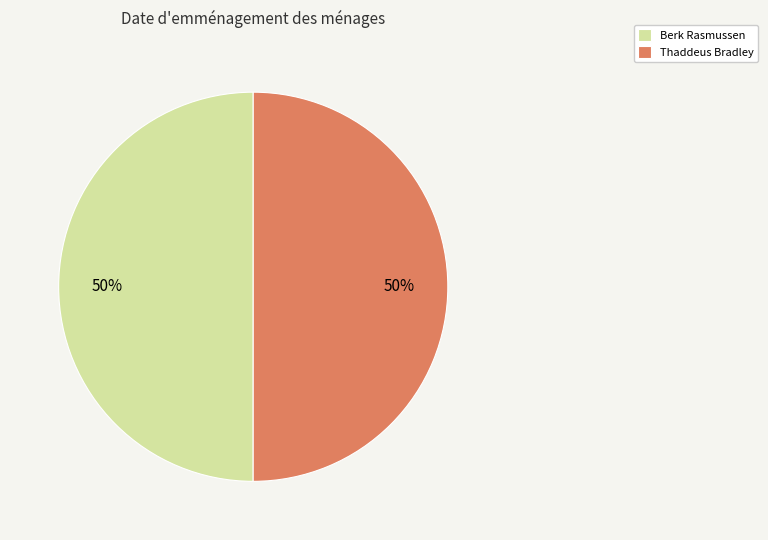

To the nearest percent, what is the combined percentage of Thaddeus Bradley and Berk Rasmussen?

100%